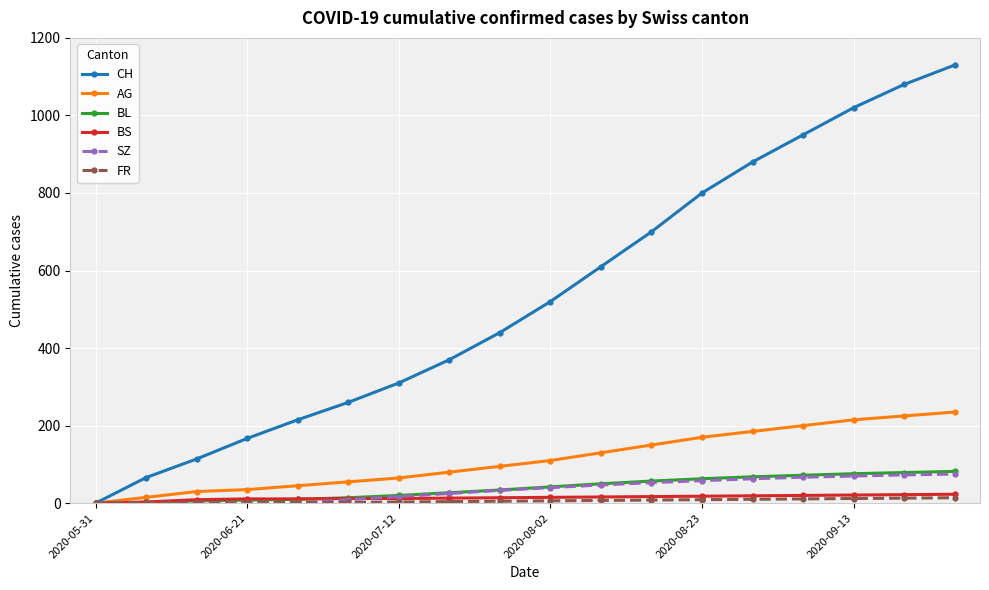

At how many categories does at least one series exceed 545?

8